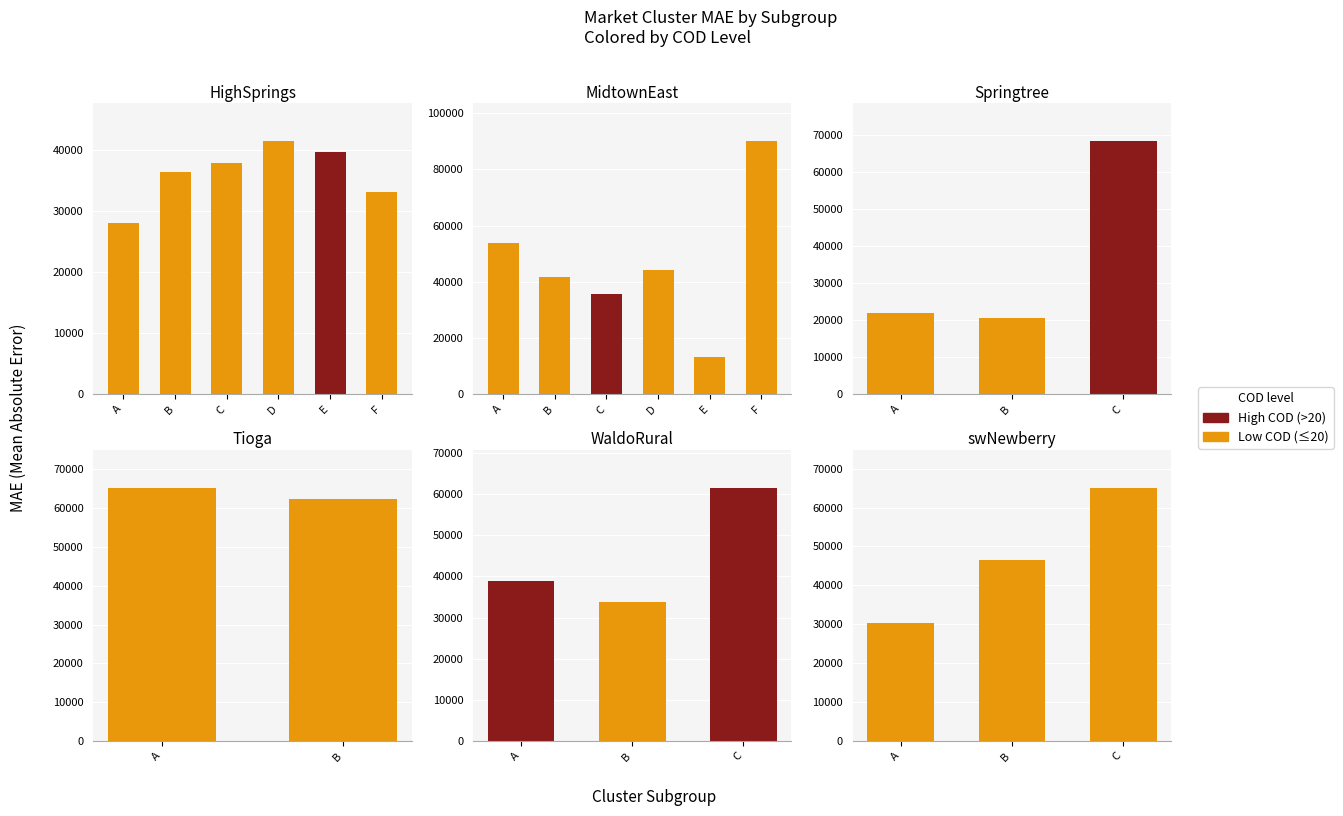

List the labels in order of value, smallest first.

A, B, C